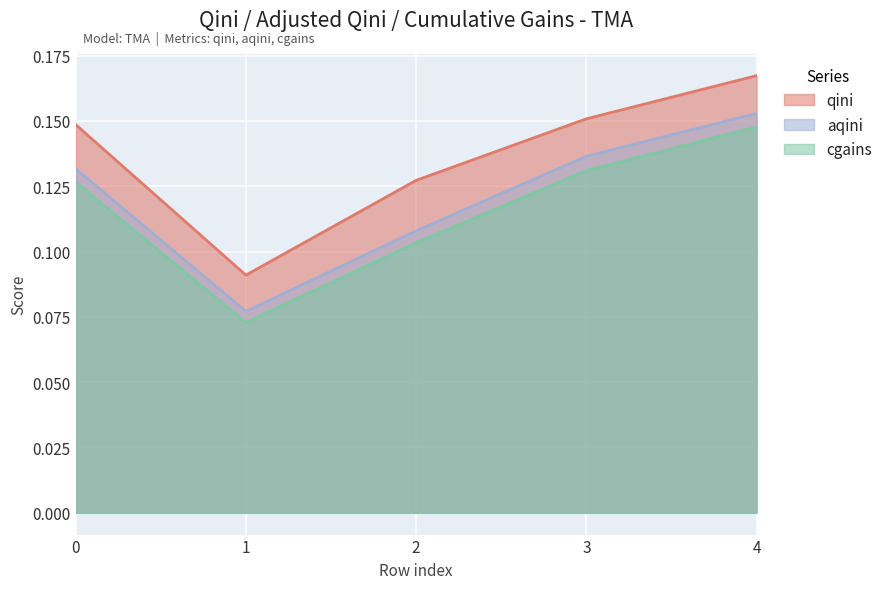

Which series has the largest total across all categories?

qini